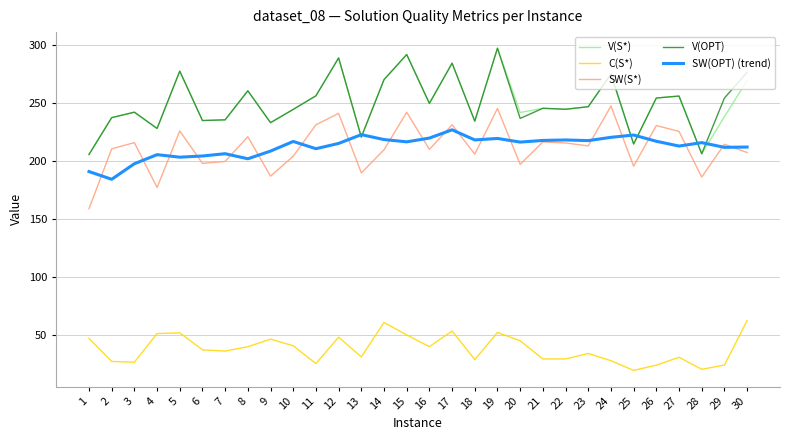

Is the value of SW(OPT) (trend) at 24 greater than the value of V(OPT) at 15?

No